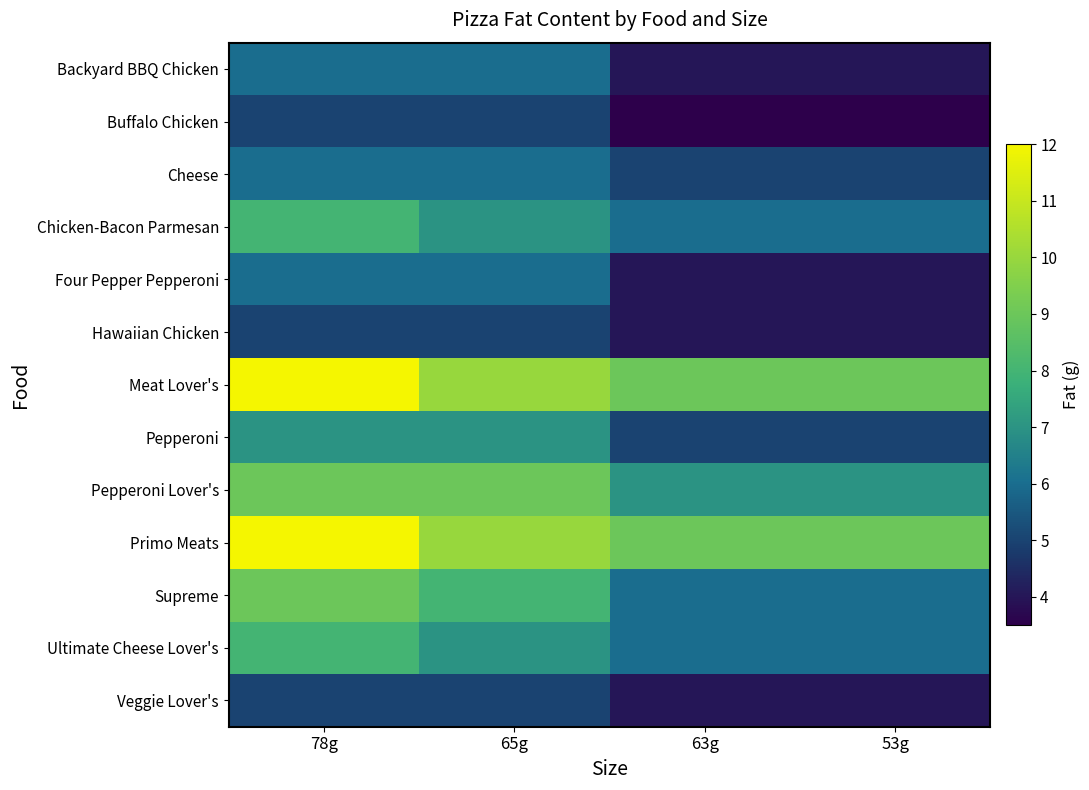

Reading right to left, list all the values displayed in this chart.

Backyard BBQ Chicken: 53g=4.0	63g=4.0	65g=6.0	78g=6.0
Buffalo Chicken: 53g=3.5	63g=3.5	65g=5.0	78g=5.0
Cheese: 53g=5.0	63g=5.0	65g=6.0	78g=6.0
Chicken-Bacon Parmesan: 53g=6.0	63g=6.0	65g=7.0	78g=8.0
Four Pepper Pepperoni: 53g=4.0	63g=4.0	65g=6.0	78g=6.0
Hawaiian Chicken: 53g=4.0	63g=4.0	65g=5.0	78g=5.0
Meat Lover's: 53g=9.0	63g=9.0	65g=10.0	78g=12.0
Pepperoni: 53g=5.0	63g=5.0	65g=7.0	78g=7.0
Pepperoni Lover's: 53g=7.0	63g=7.0	65g=9.0	78g=9.0
Primo Meats: 53g=9.0	63g=9.0	65g=10.0	78g=12.0
Supreme: 53g=6.0	63g=6.0	65g=8.0	78g=9.0
Ultimate Cheese Lover's: 53g=6.0	63g=6.0	65g=7.0	78g=8.0
Veggie Lover's: 53g=4.0	63g=4.0	65g=5.0	78g=5.0